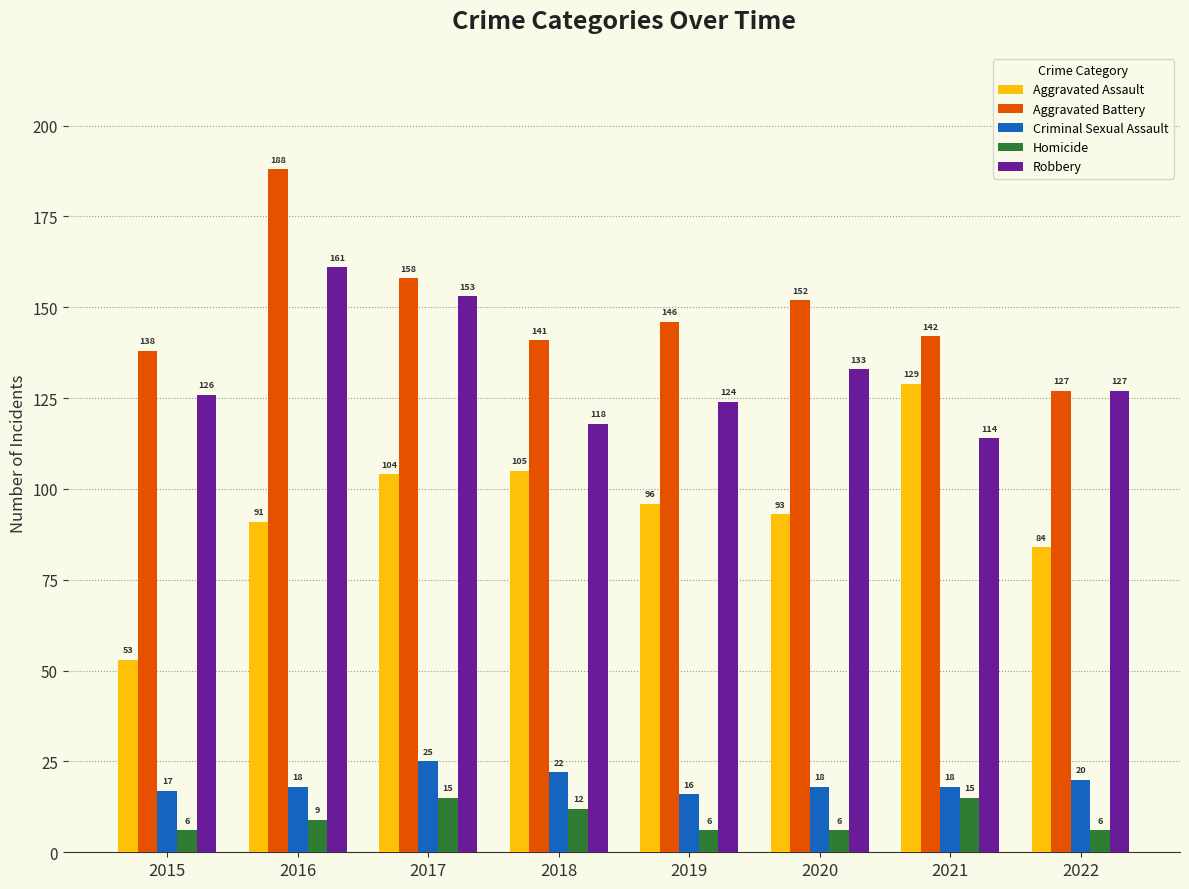

List the labels in order of Robbery value, smallest first.

2021, 2018, 2019, 2015, 2022, 2020, 2017, 2016